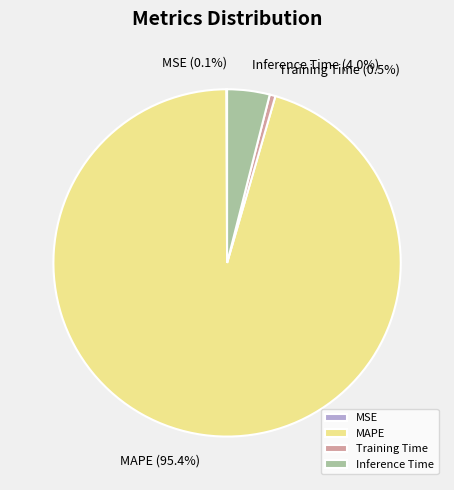

Is the sum of MAPE and Training Time greater than half?

Yes